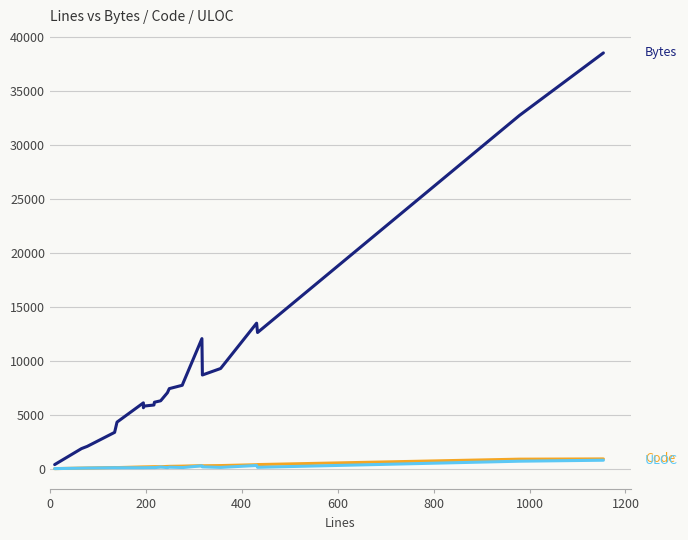

Which series has the widest spread of values?

Bytes